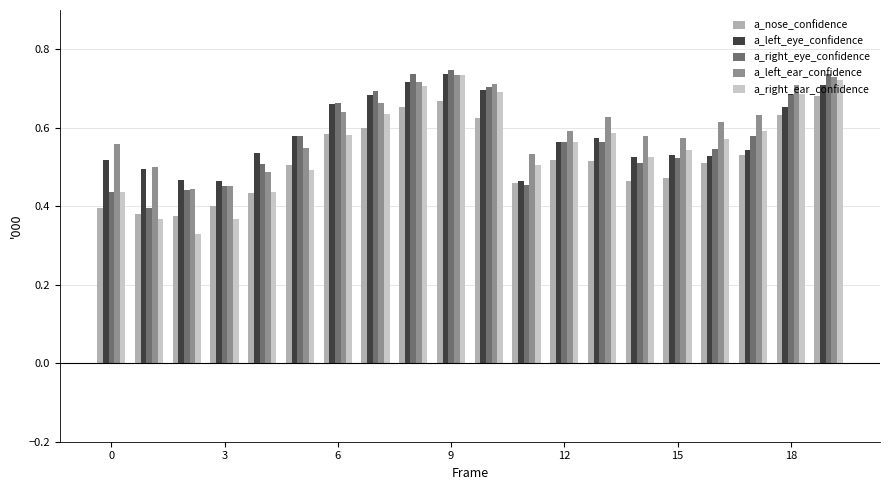

How many a_nose_confidence values are between 0 and 1?

20